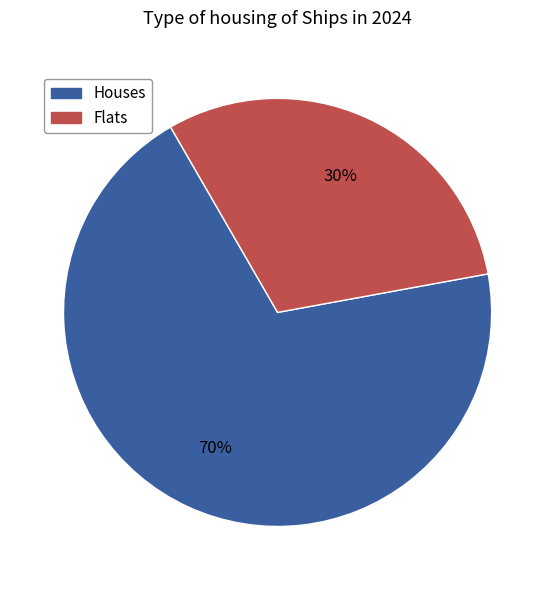

Does any single category account for the majority?

Yes